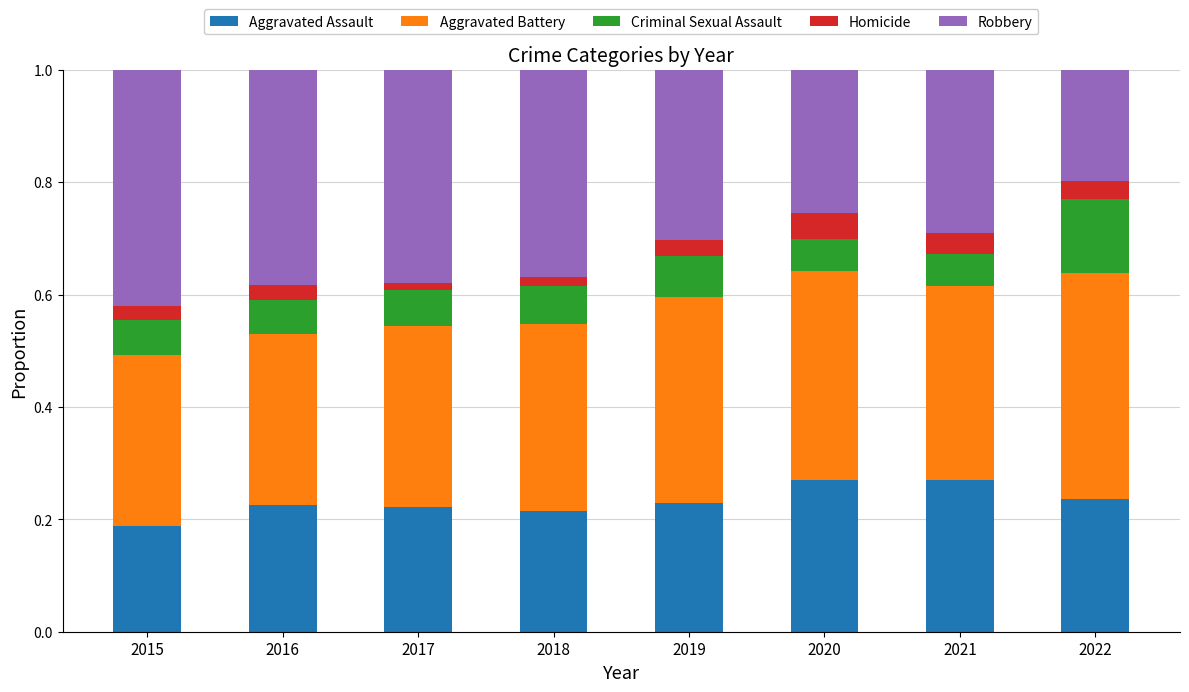

What is the sum of the Aggravated Assault values at 2022 and 2020?

0.5